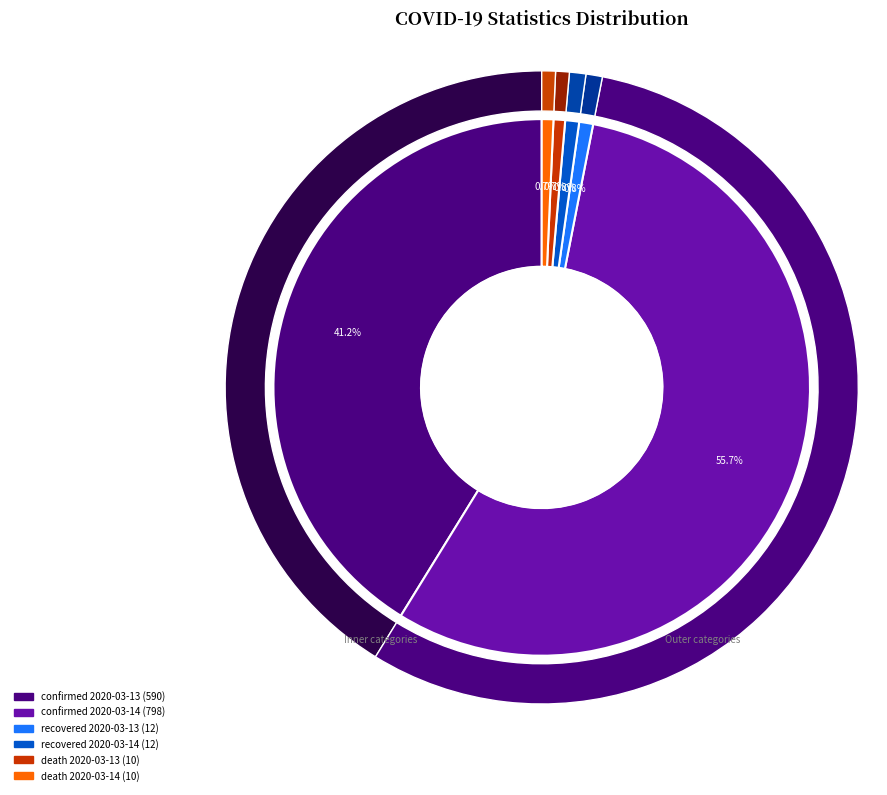

Between death 2020-03-13 and death 2020-03-14, which is larger?

death 2020-03-13